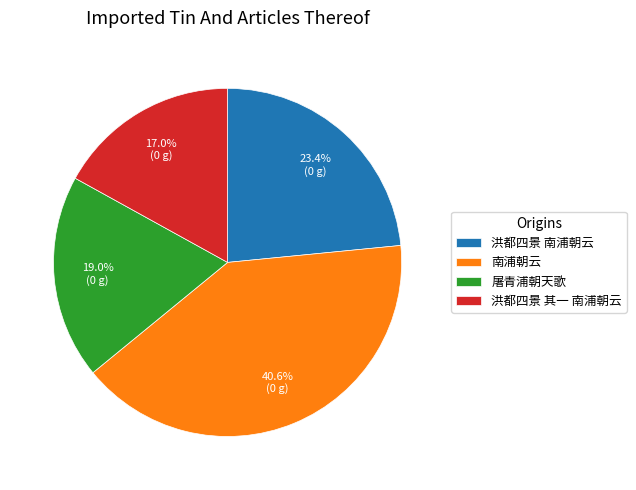

To the nearest percent, what is the average slice percentage?

25%